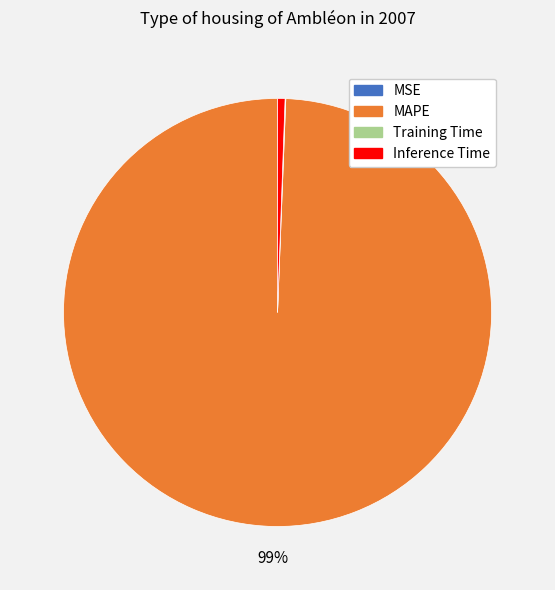

Which slice is the largest?

MAPE